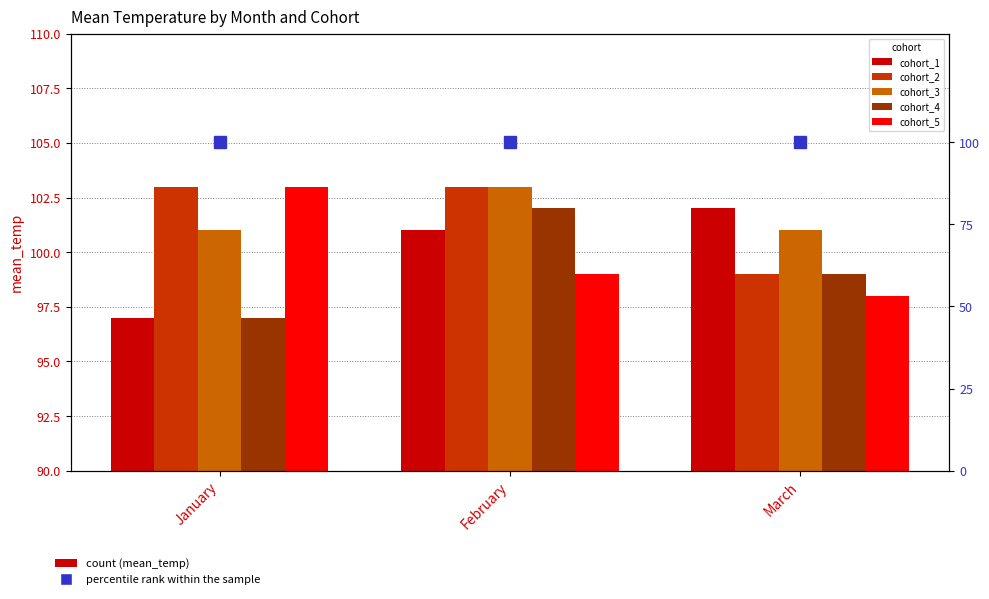

At which label does cohort_1 first exceed 101?

March